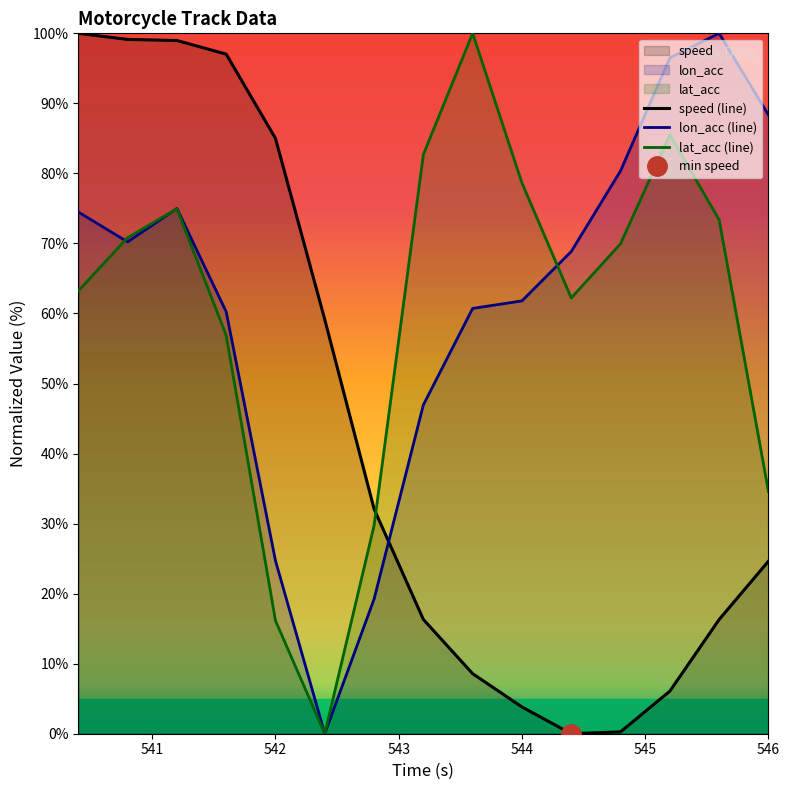

How many intersections are there between speed and lon_acc?

1